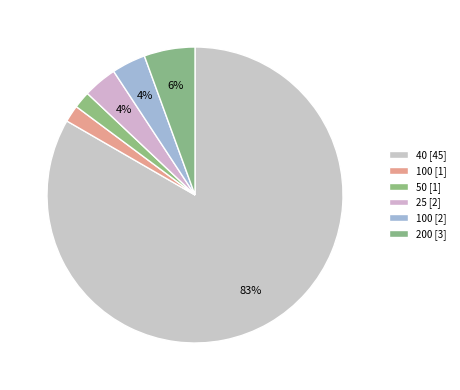

How many segments does this pie chart have?

6